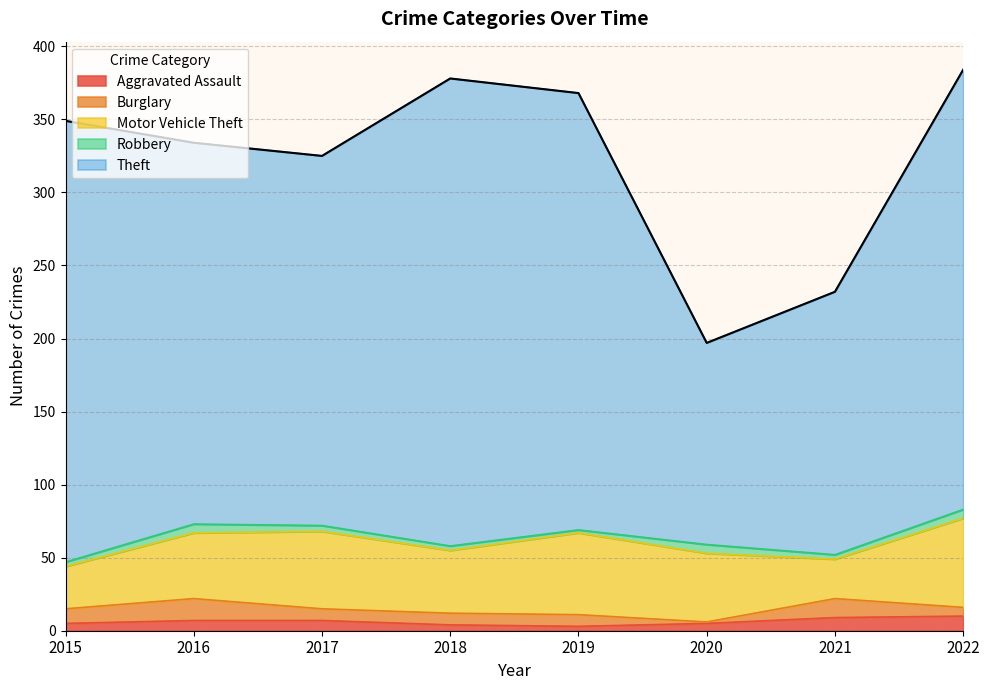

Between 2018 and 2015, which is larger?

2015